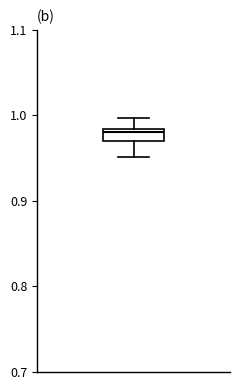

Where is the upper edge of the box on the y-axis? The values are not printed on the chart, so give them approximately, as read against the axis.

0.98